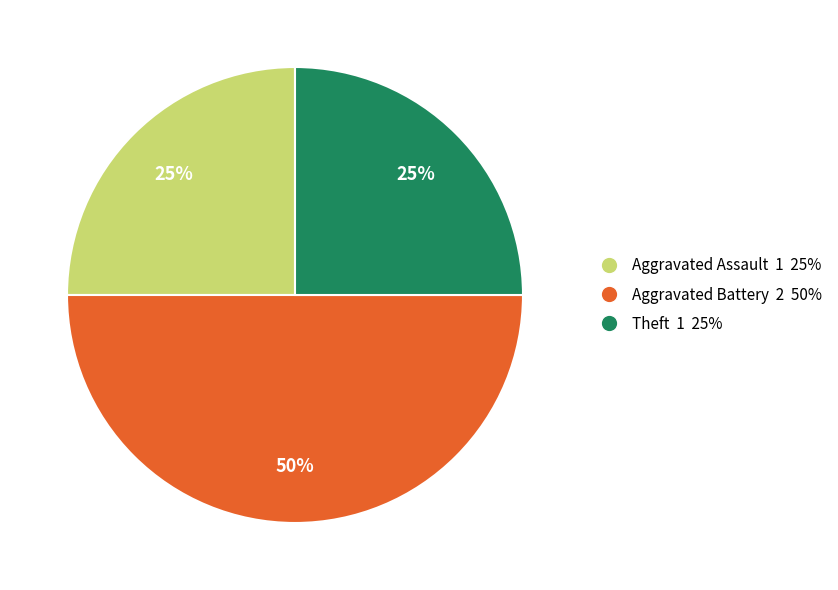

To the nearest percent, what is the difference between the largest and smallest slice percentages?

25%